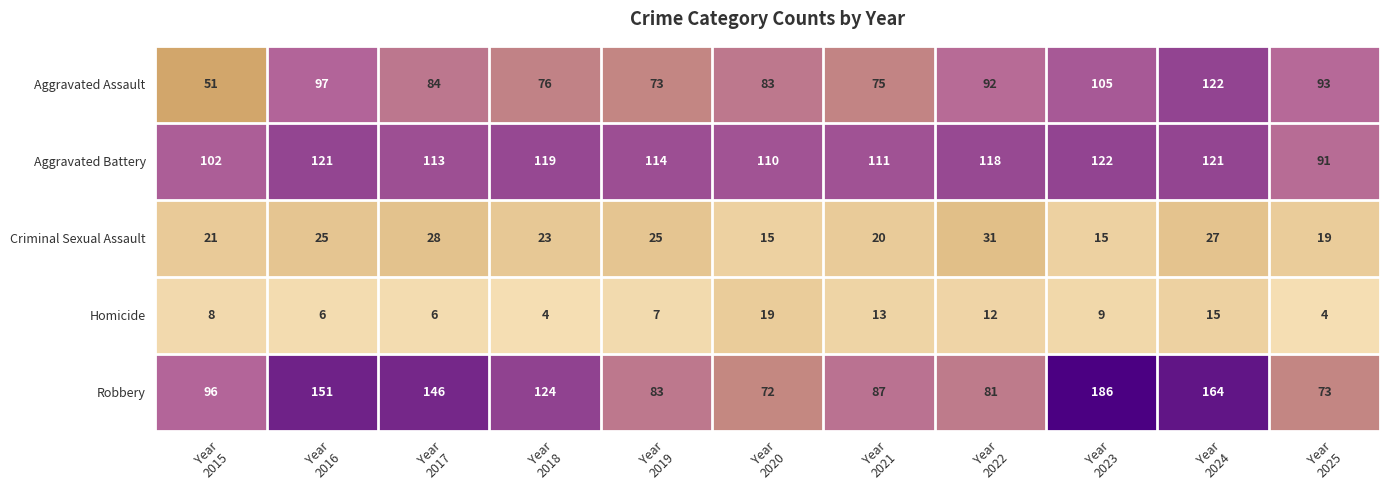

Which series has the largest range (max minus min)?

Robbery